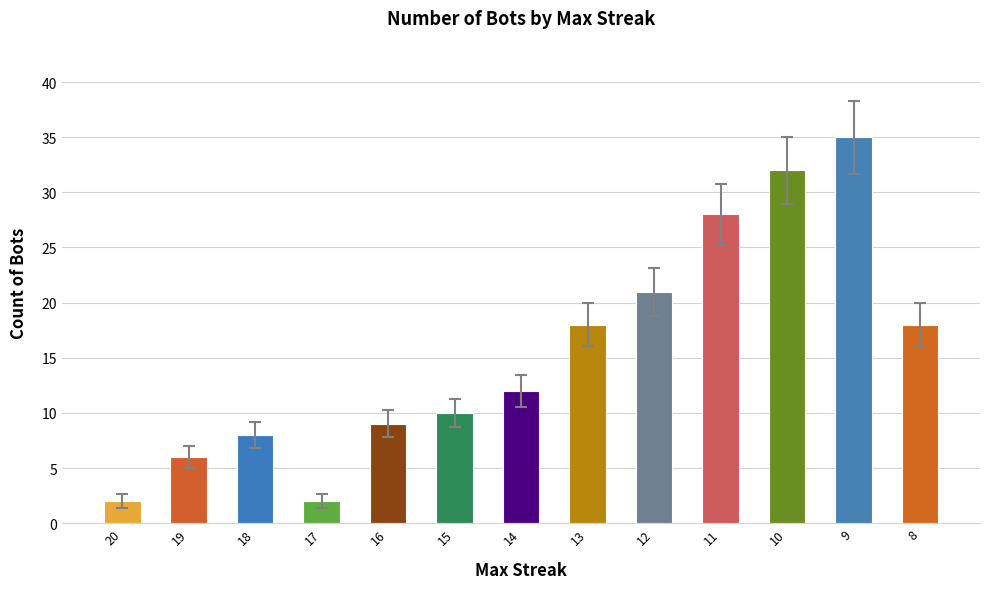

What is the sum of the values at 19 and 11?

34